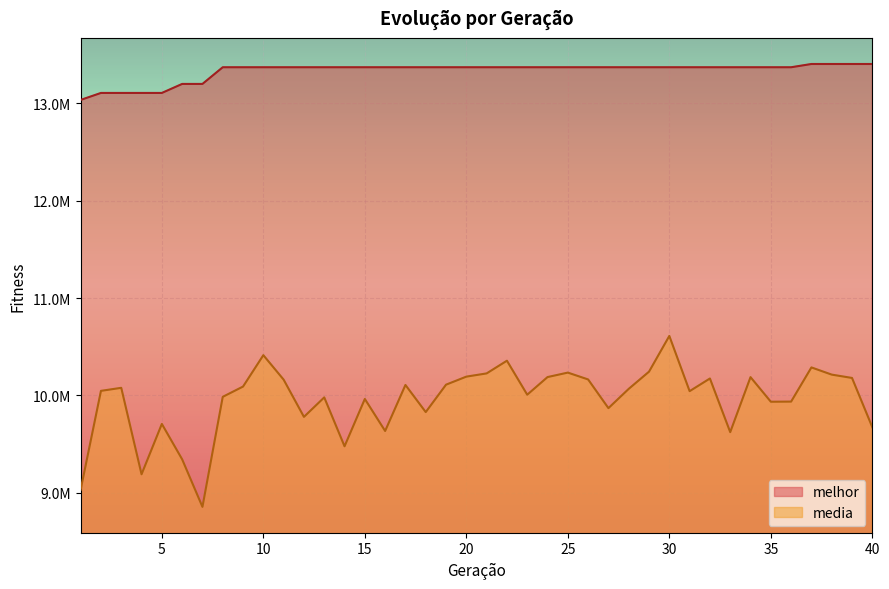

What is the sum of the media values at 8 and 32?

20158729.2